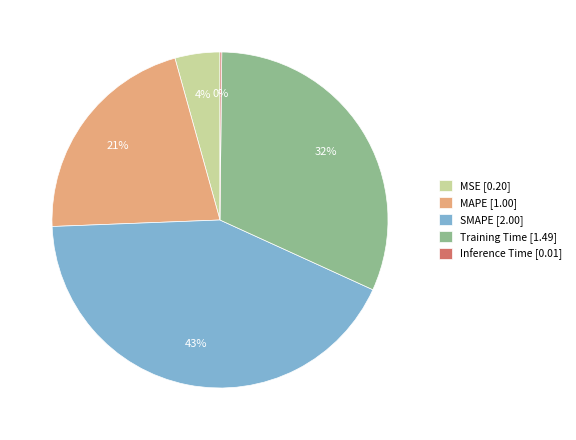

Is the sum of SMAPE [2.00] and MAPE [1.00] greater than half?

Yes